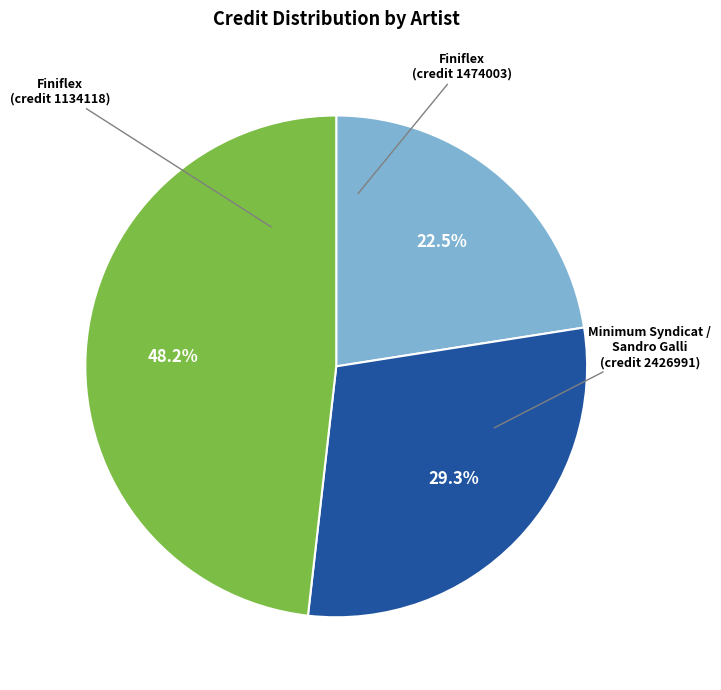

Is there a majority slice in this chart?

No